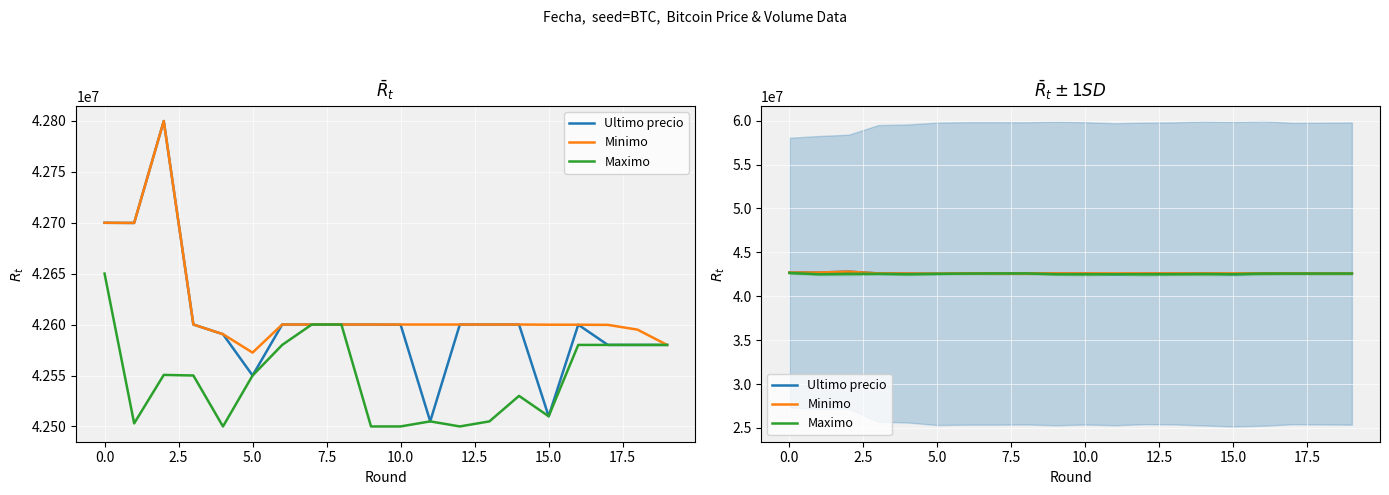

What is the average value of the Minimo series?

42616816.0